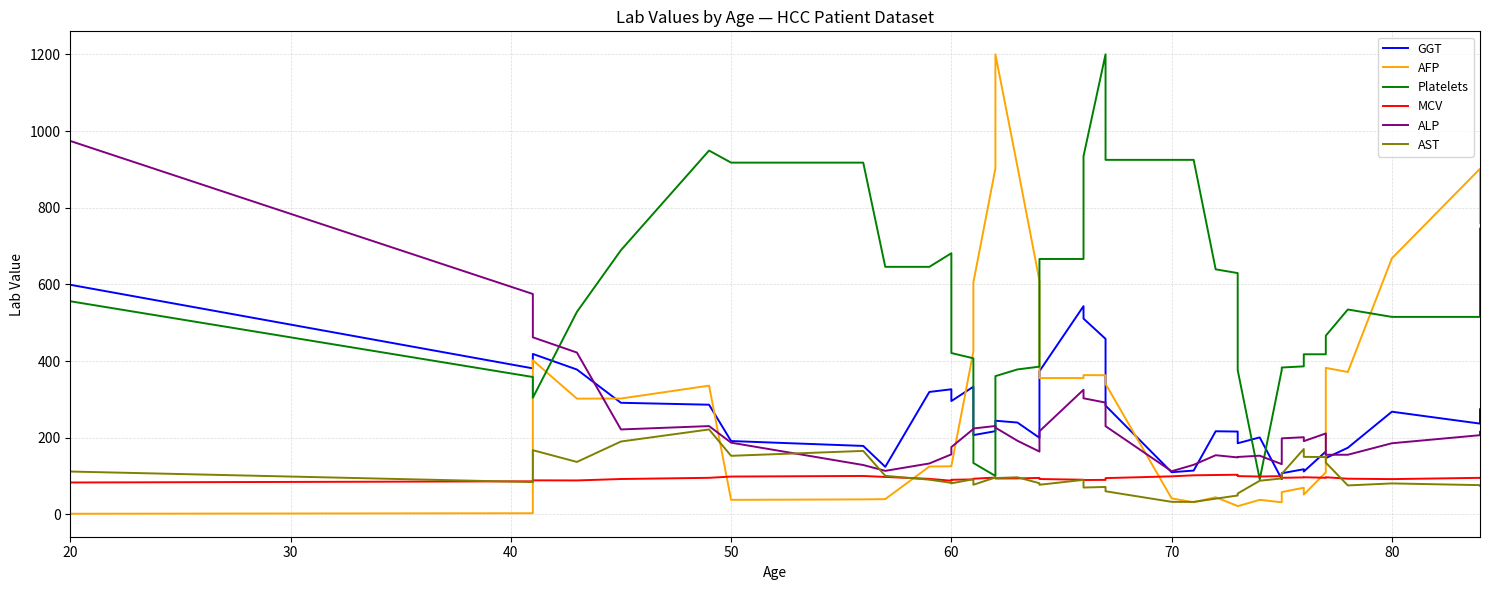

The value of GGT at 70 is 420.8. True or false?

False